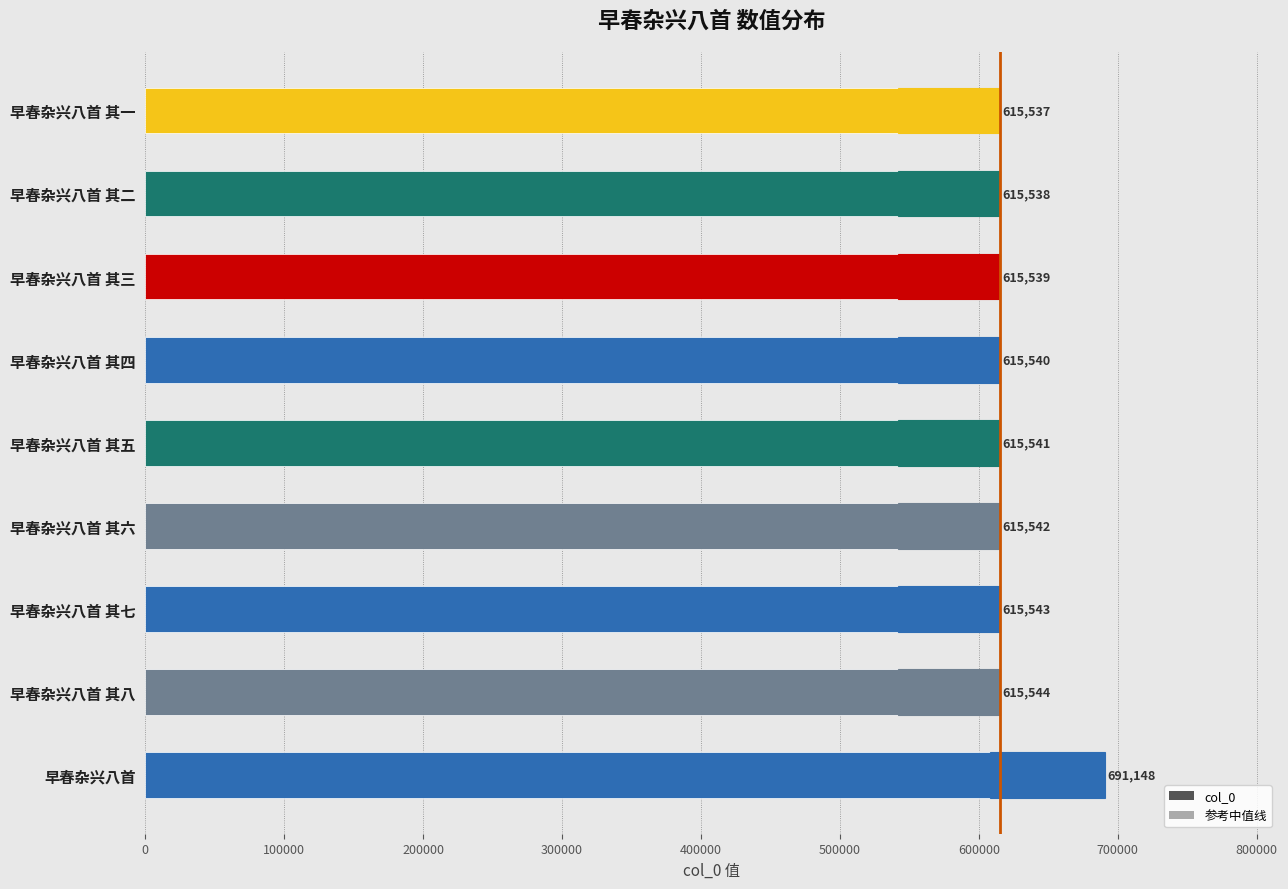

Is it true that the value at 早春杂兴八首 其一 is 350394?

False